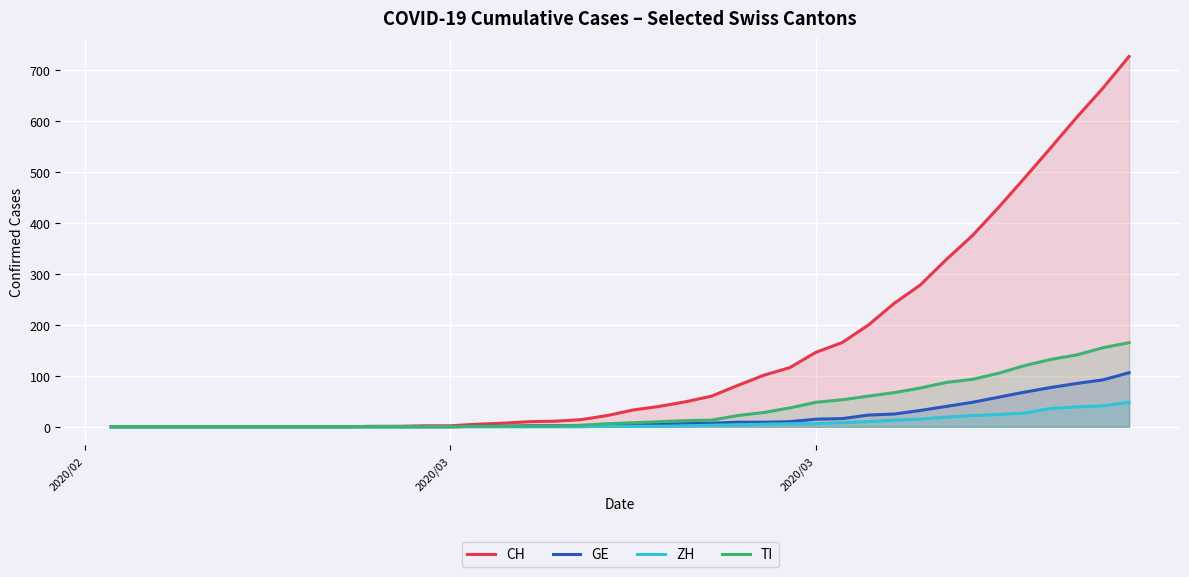

True or false: GE and ZH cross at least once.

False